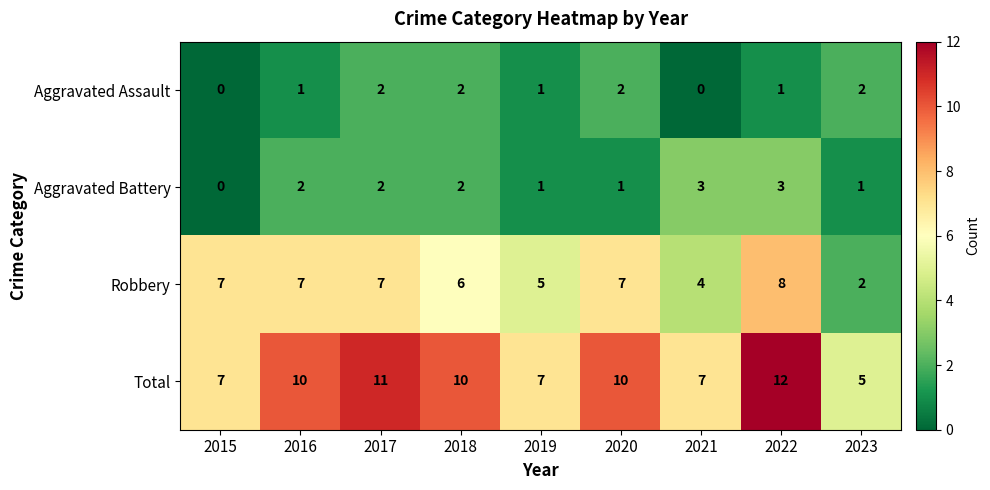

Which series has the widest spread of values?

Total